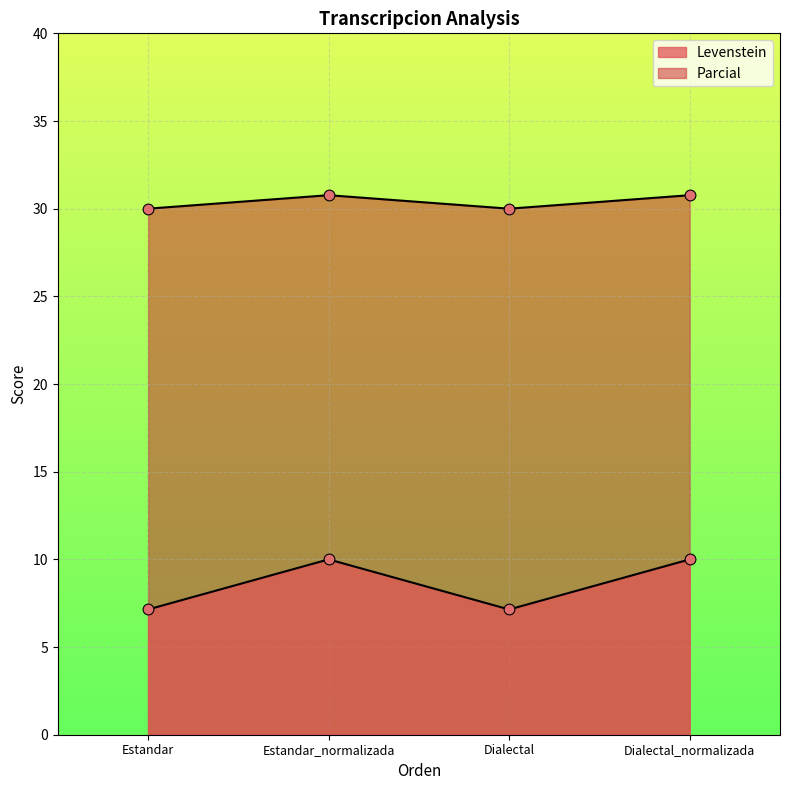

Which series contains the highest Y value?

Parcial